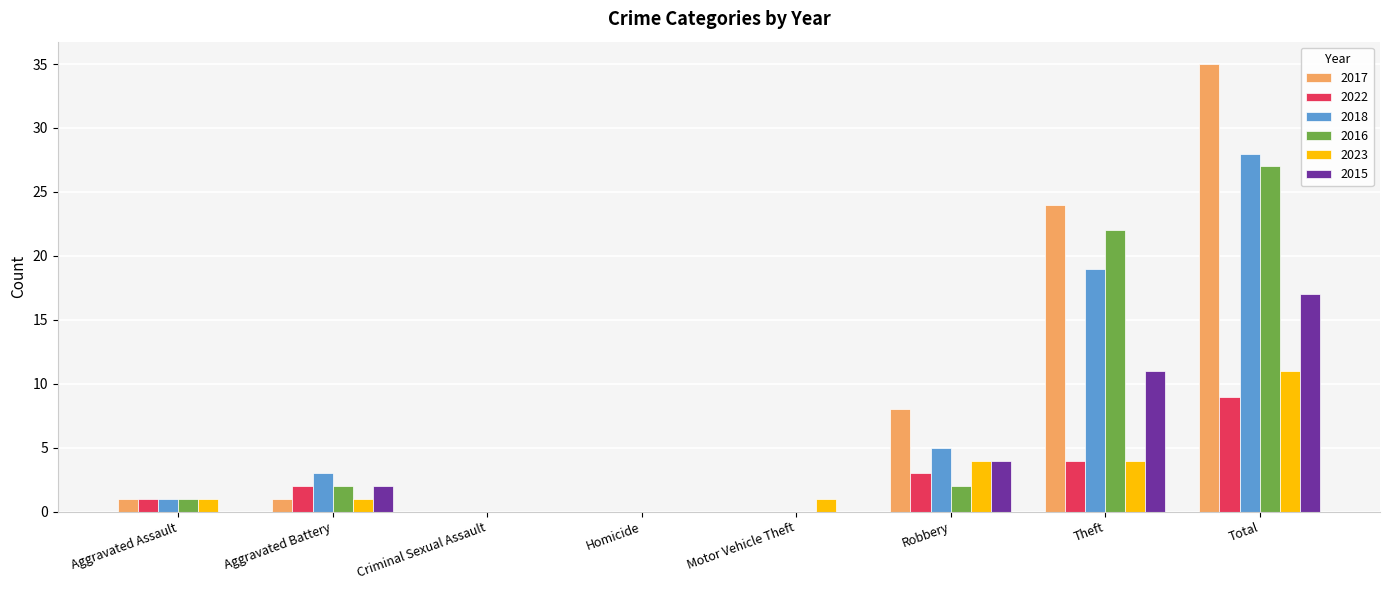

True or false: 2022 has a value of -6 at Criminal Sexual Assault.

False